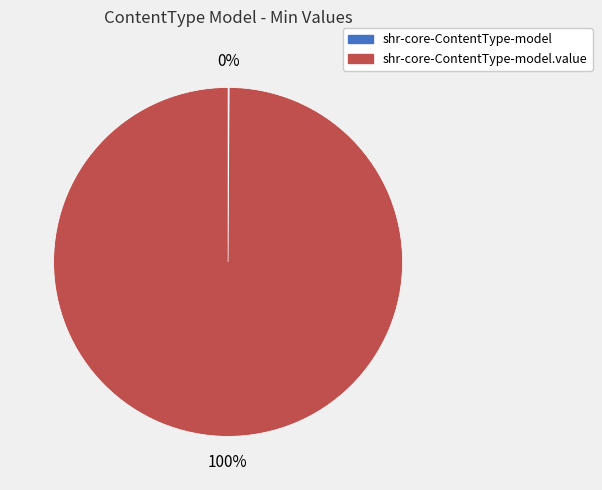

Is there any slice that represents more than half of the pie?

Yes